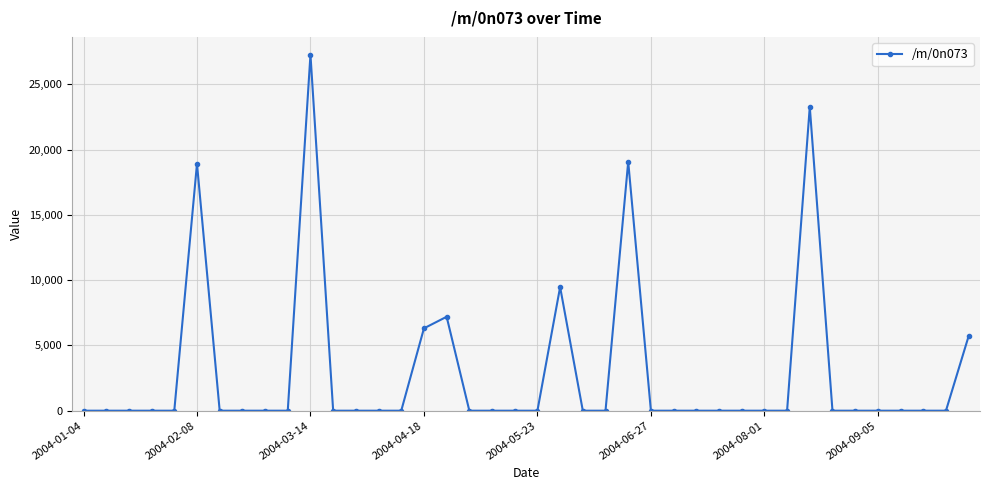

What is the greatest value displayed?

27260.3